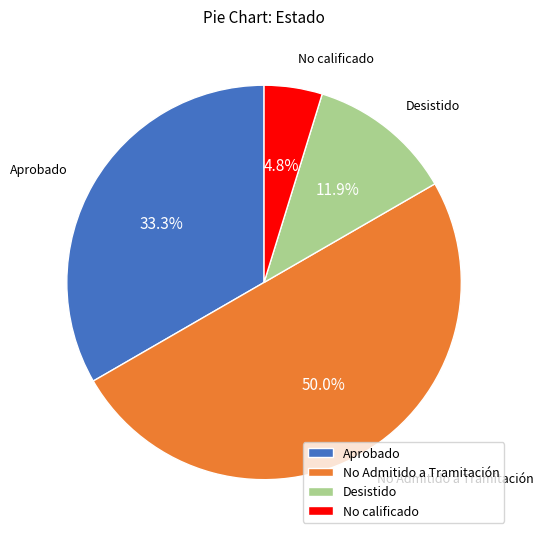

What percentage is the Aprobado slice, to the nearest percent?

33%